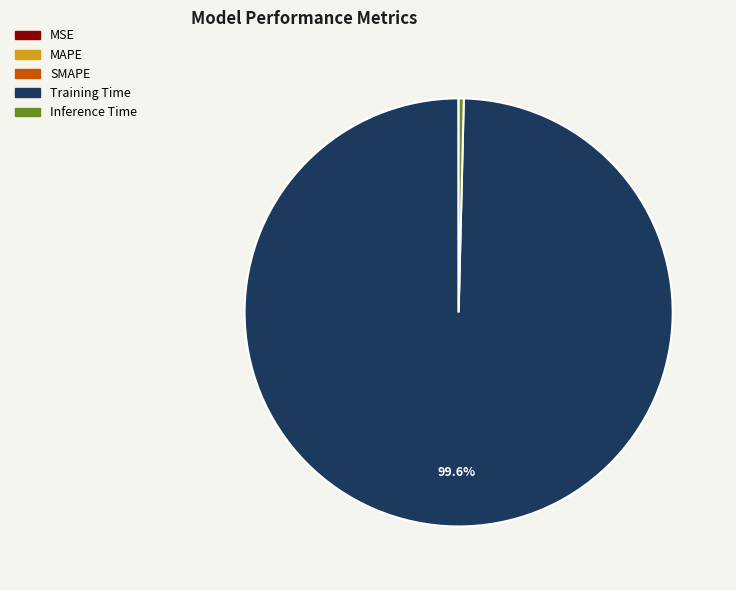

Which slice is the largest?

Training Time